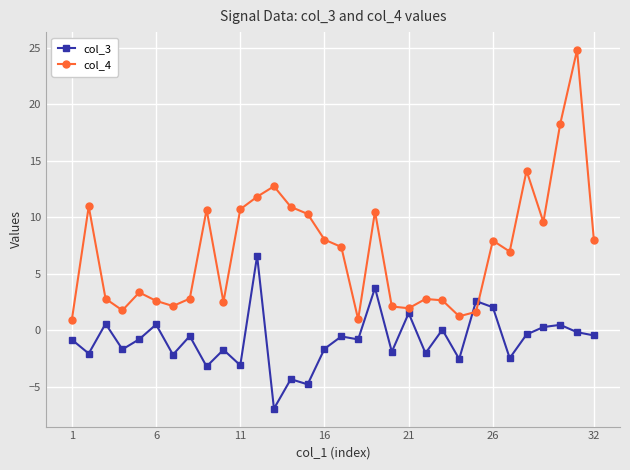

How many categories are shown in the chart?

32